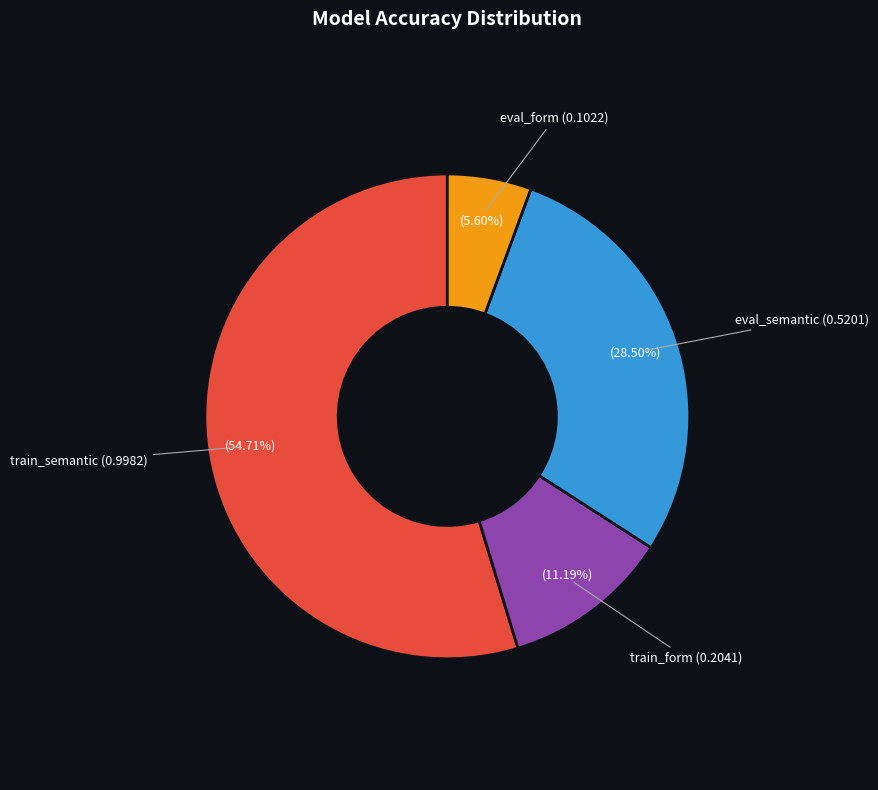

Which category has the smallest portion of the pie?

eval_form